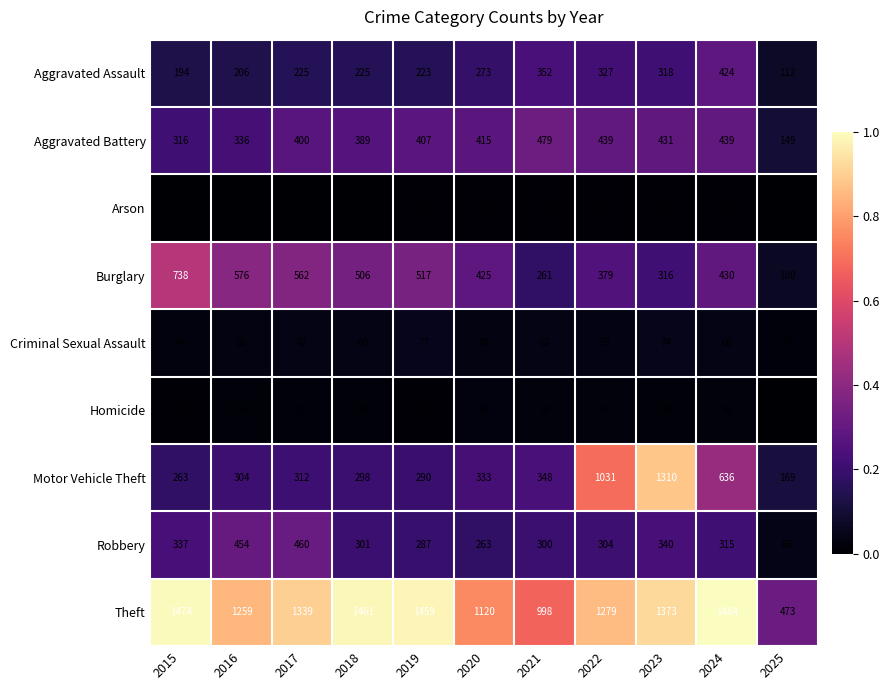

The Aggravated Assault series shows 424 at 2024. True or false?

True